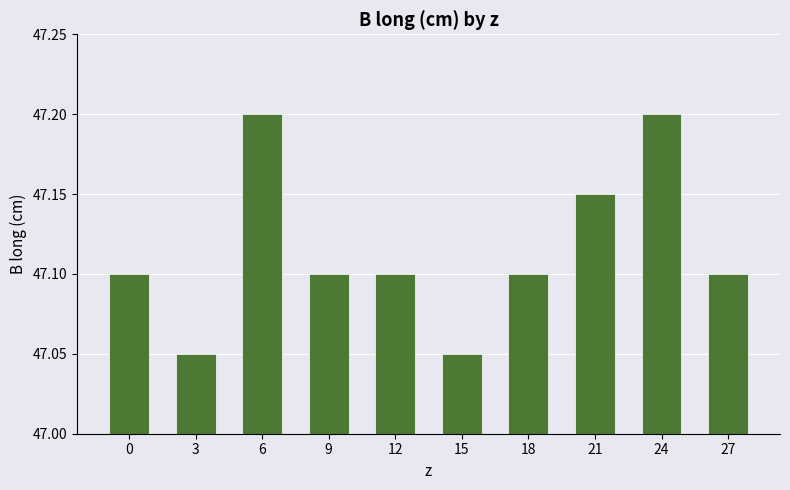

Count the values in the range 47 to 48.

10